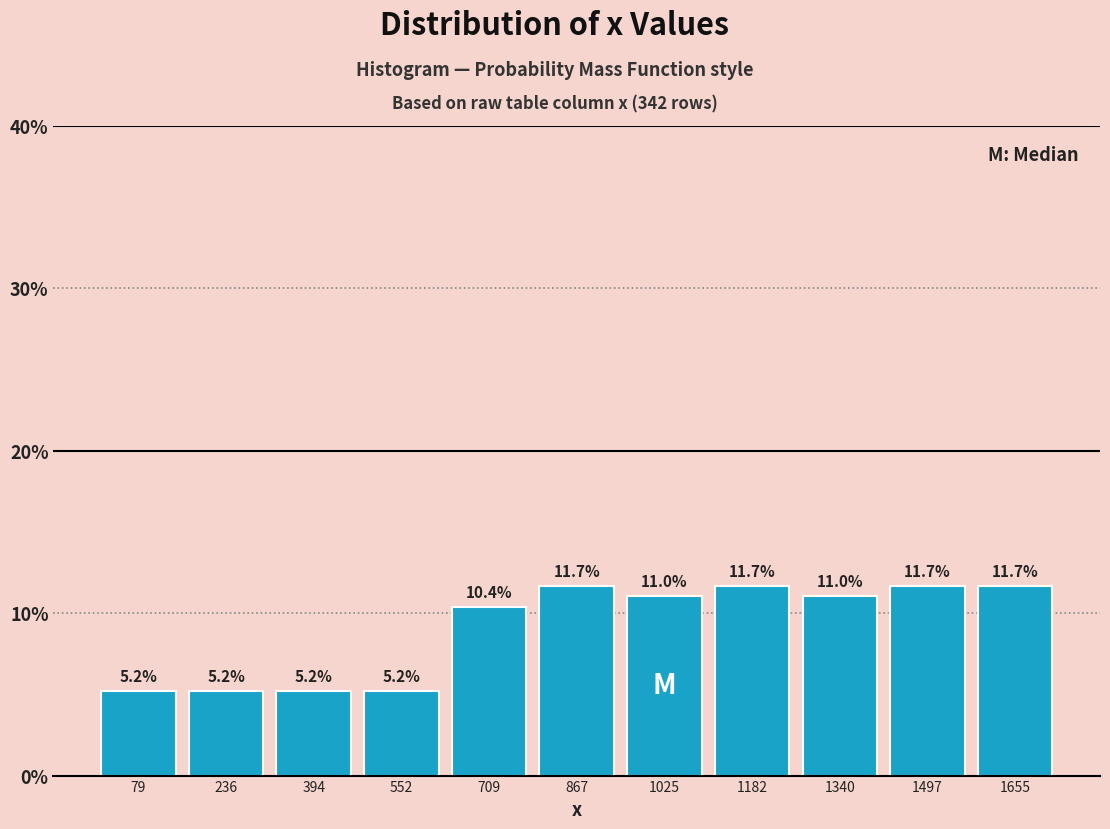

Reading left to right, list every bar in this chart as the range it spans on the x-axis followed by its height. The bar edges are not printed on the chart, so give them approximately, as read against the axis.

0 to 160: 5.2
160 to 320: 5.2
320 to 480: 5.2
480 to 640: 5.2
640 to 780: 10.4
780 to 940: 11.7
940 to 1100: 11.0
1100 to 1260: 11.7
1260 to 1420: 11.0
1420 to 1580: 11.7
1580 to 1740: 11.7